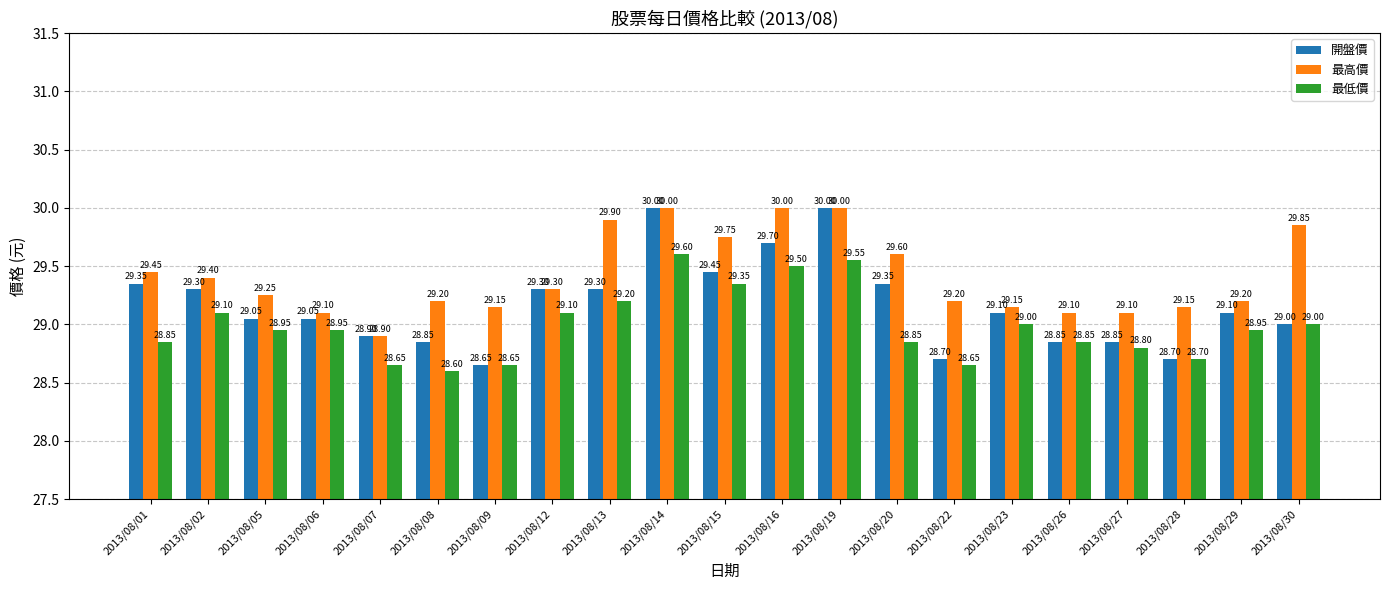

What is the difference between the 開盤價 values at 2013/08/19 and 2013/08/02?

0.7